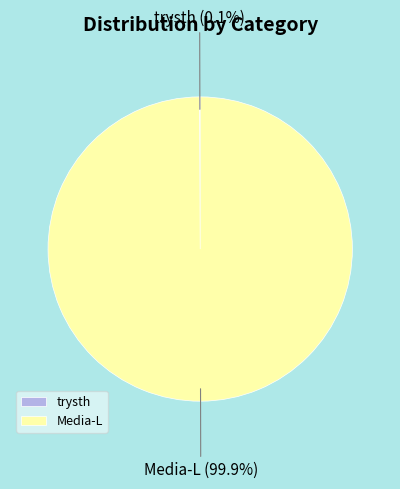

What is the majority slice?

Media-L